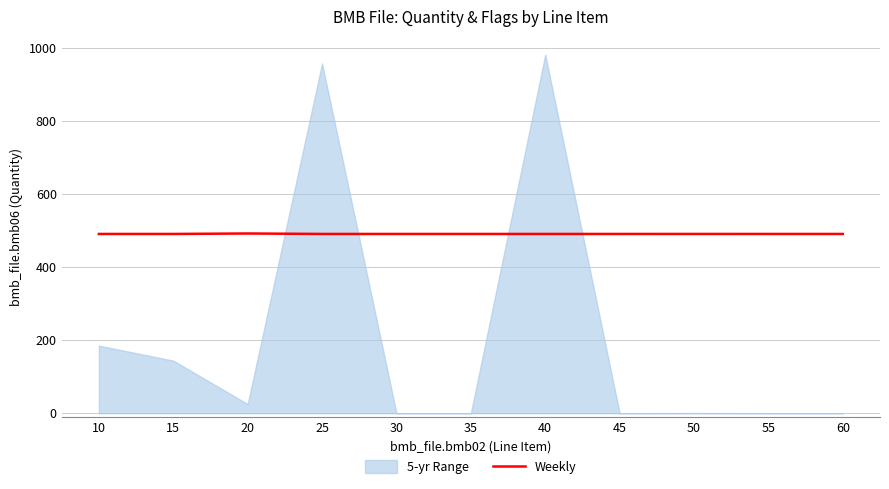

What is the minimum value for Weekly?

491.0